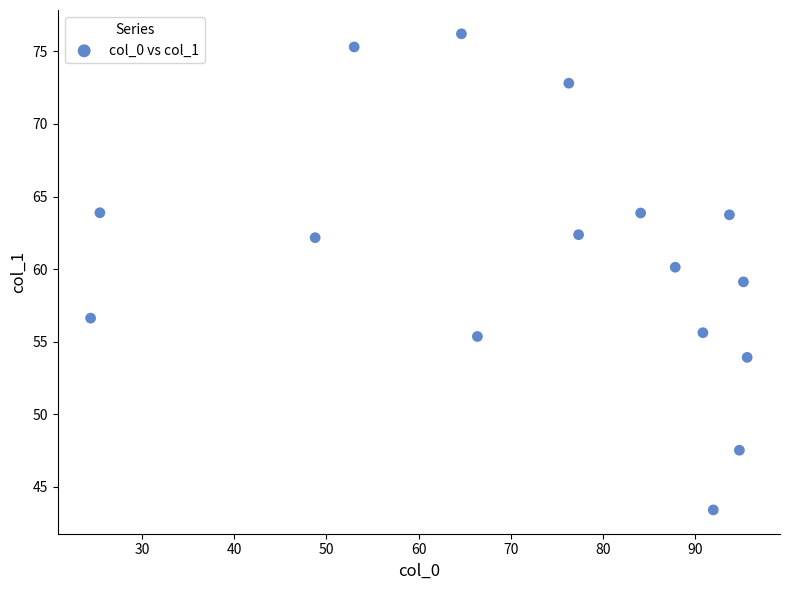

What is the range of X values (max minus min)?

71.3